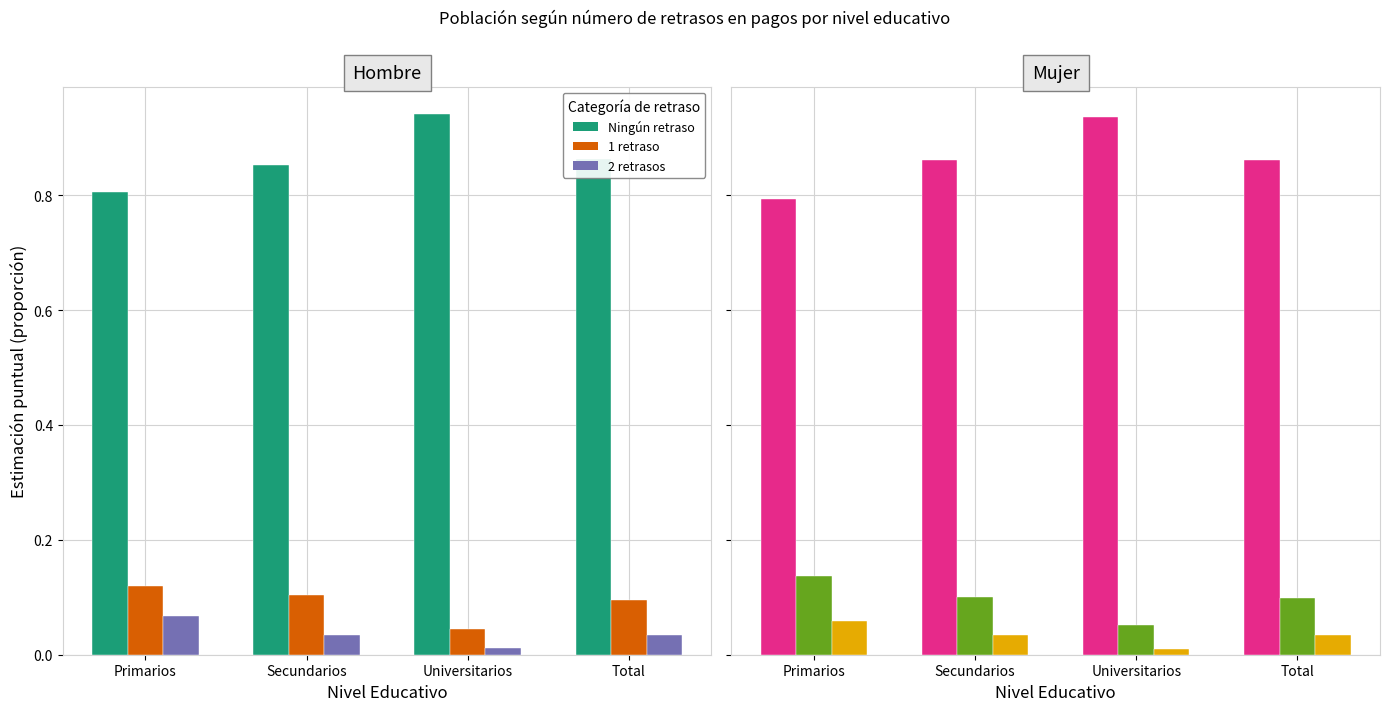

Count the number of categories in the chart.

4